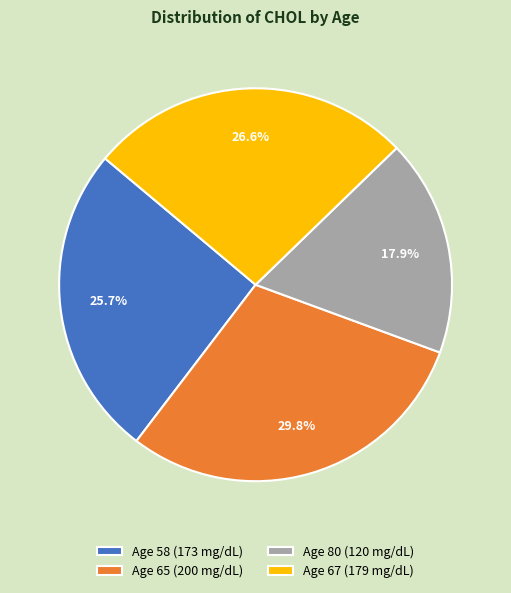

Do Age 80 (120 mg/dL) and Age 58 (173 mg/dL) together represent more than half of the pie?

No